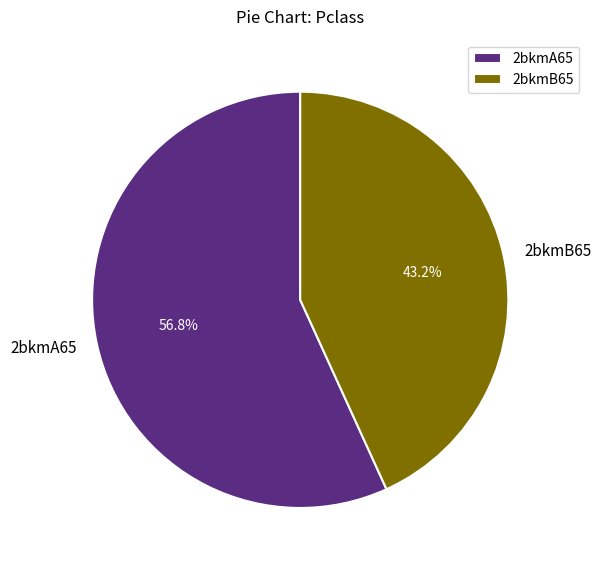

The 2bkmB65 slice represents 55% of the pie. True or false?

False